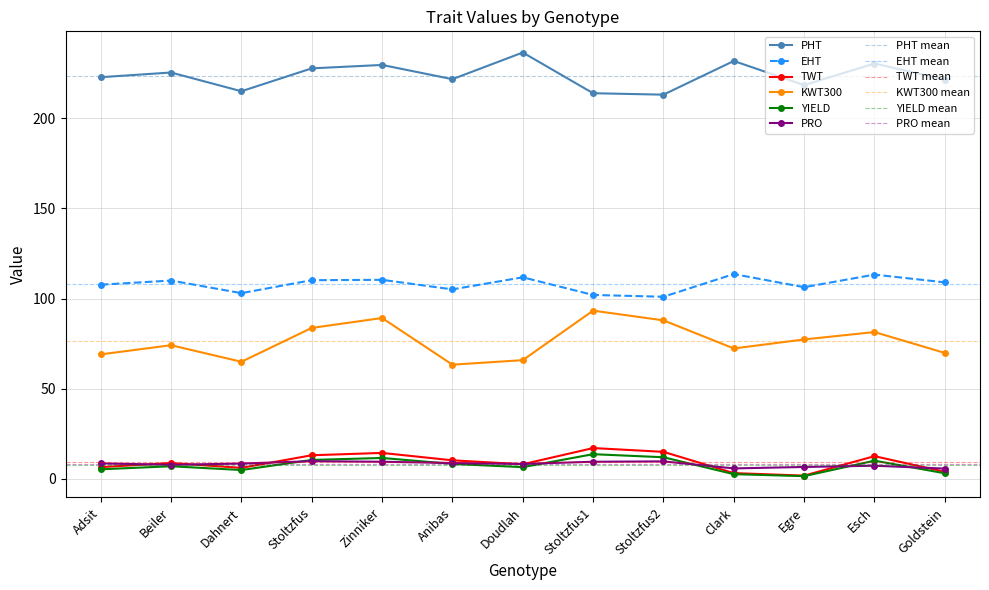

What is the value of the PHT point at the 10th from the left?

231.9